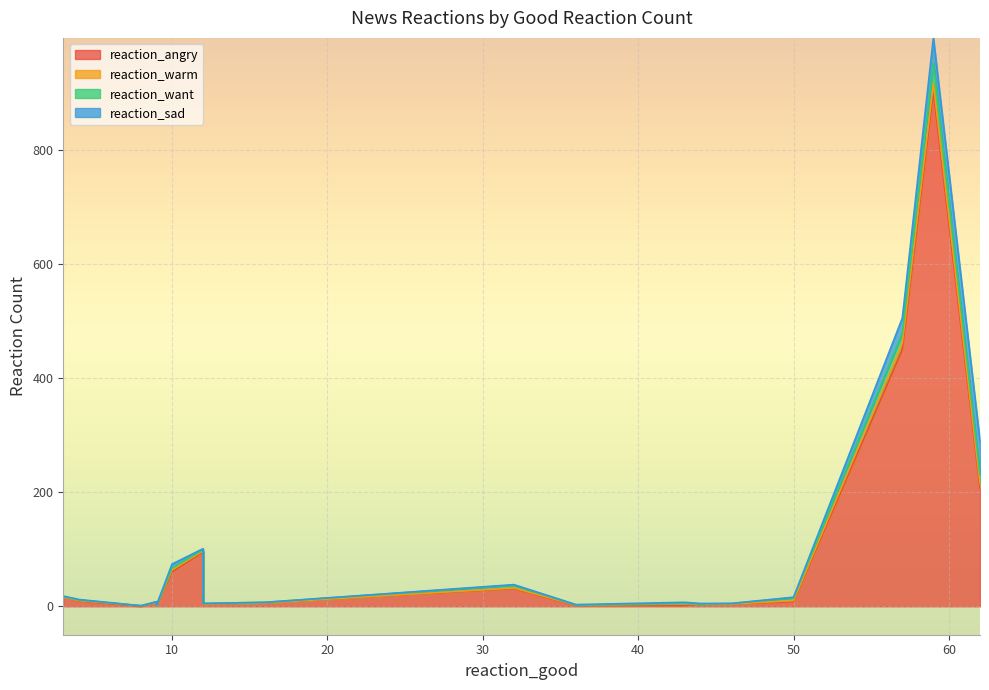

What is the difference between the highest and lowest values at 9?

7